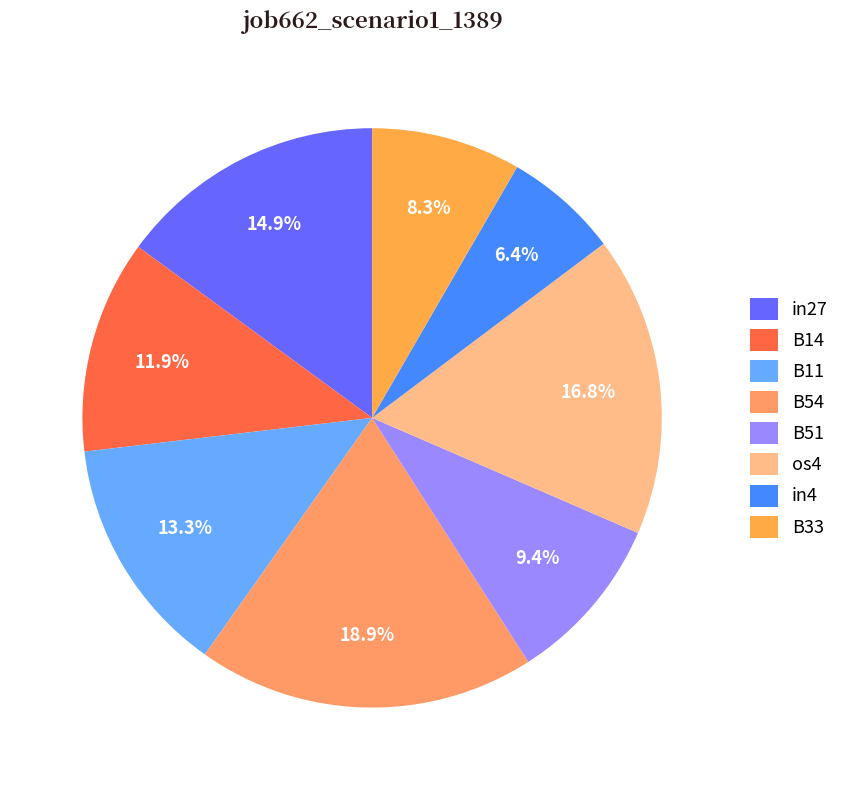

Which category has the smallest portion of the pie?

in4